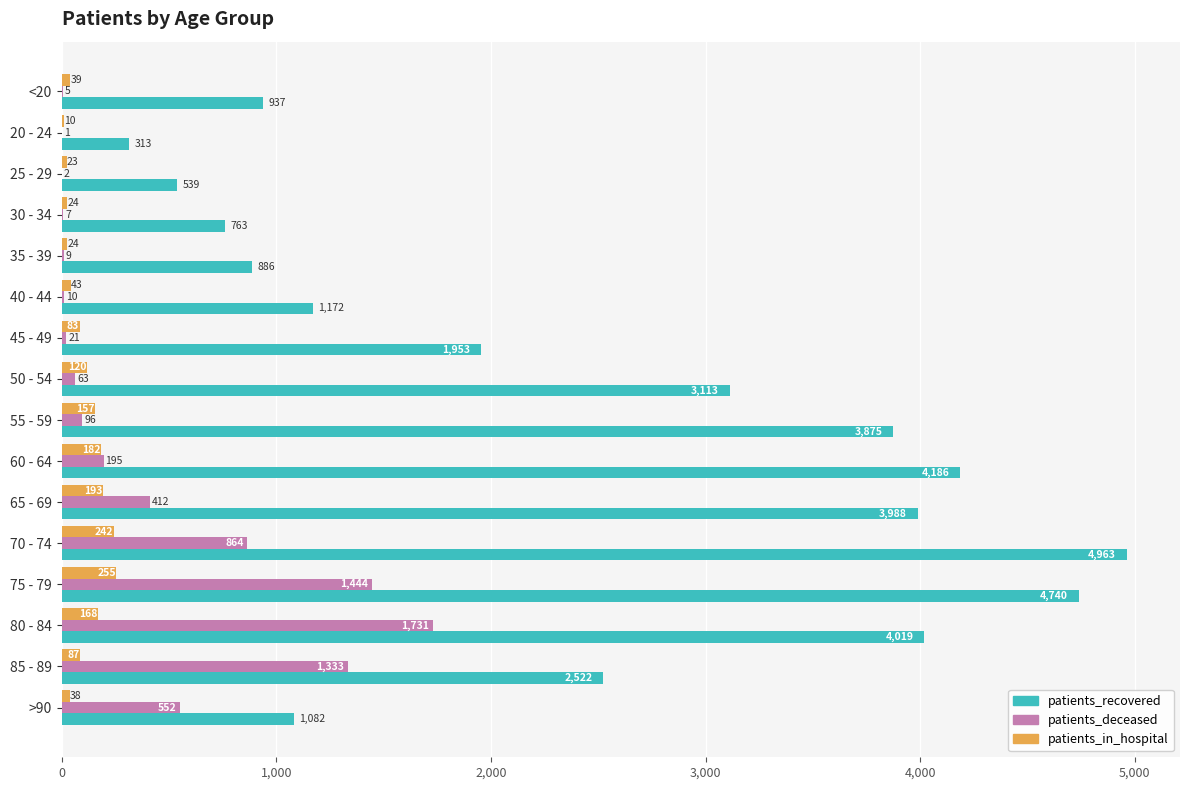

How many distinct data groups are displayed?

3